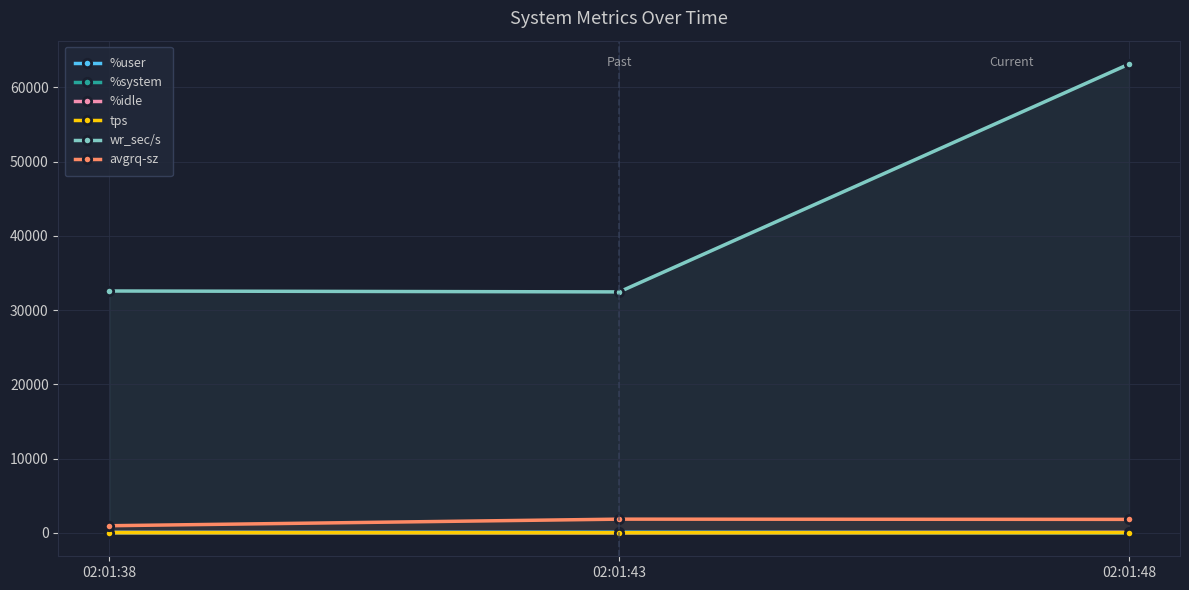

What is the value of the %user point at the 1st from the left?

60.0